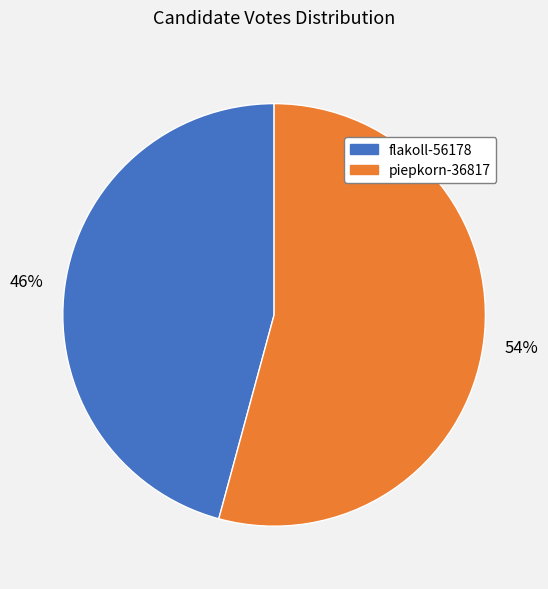

What percentage is the piepkorn-36817 slice, to the nearest percent?

54%